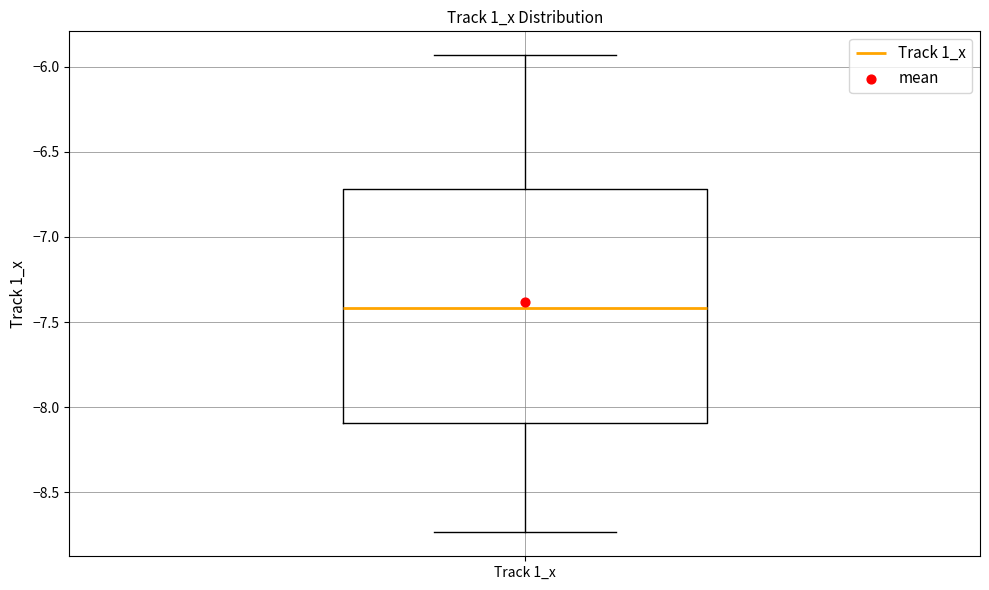

Read this box plot against the y-axis: the position of the median line, the range covered by the box, and the ends of both whiskers. The values are not printed on the chart, so give them approximately, as read against the axis.

median -7.40, box -8.10 to -6.70, whiskers -8.75 to -5.95